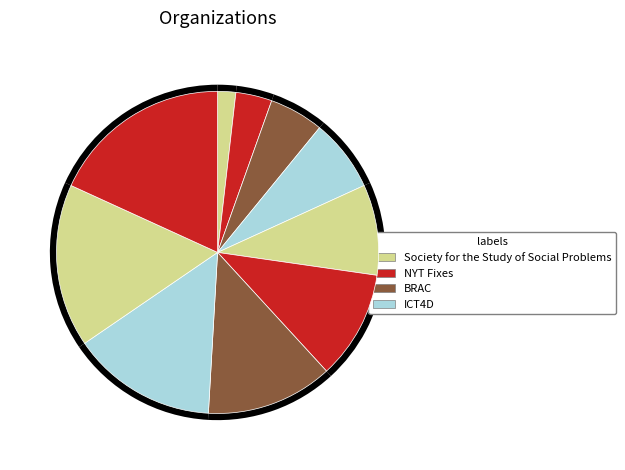

To the nearest percent, what is the average slice percentage?

10%